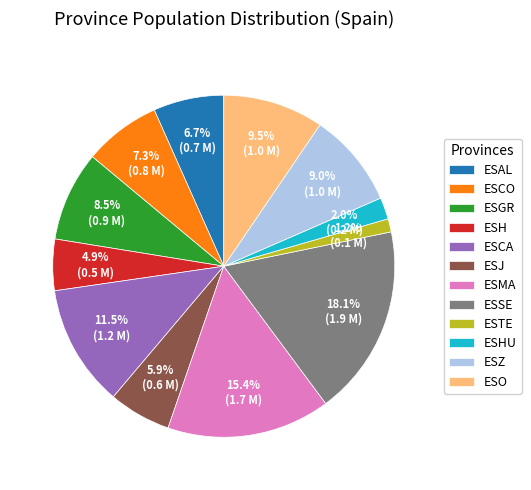

The ESZ slice represents 9% of the pie. True or false?

True